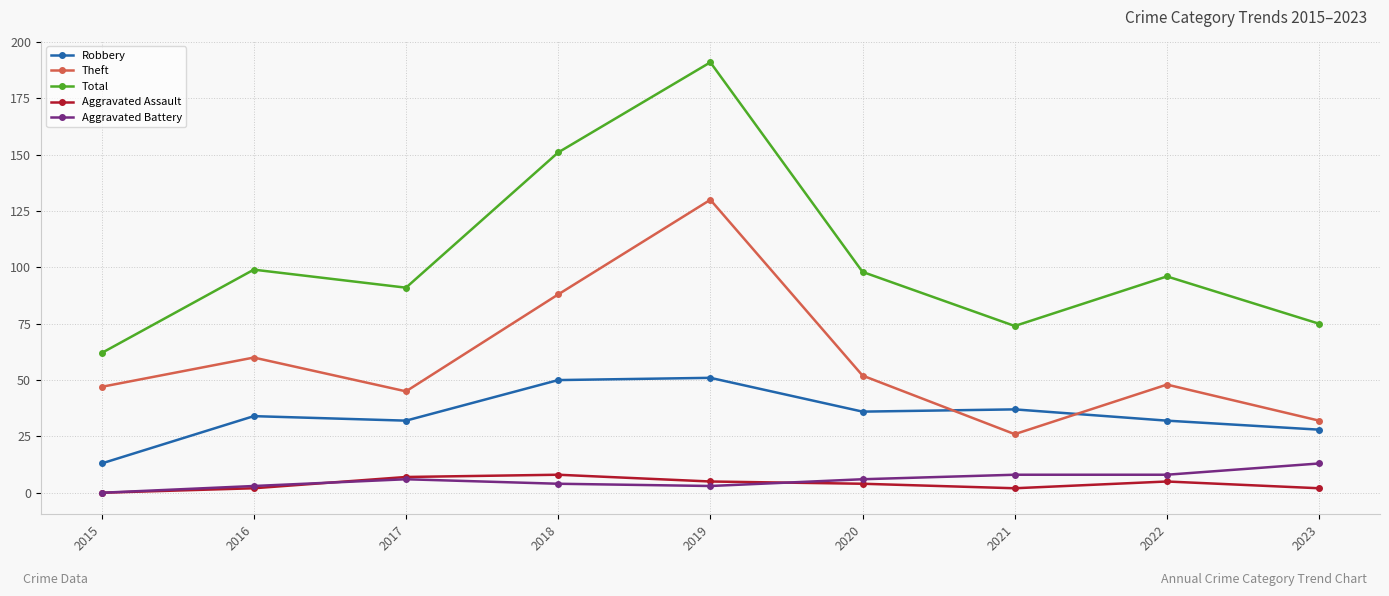

What is the average value of the Aggravated Assault series?

4